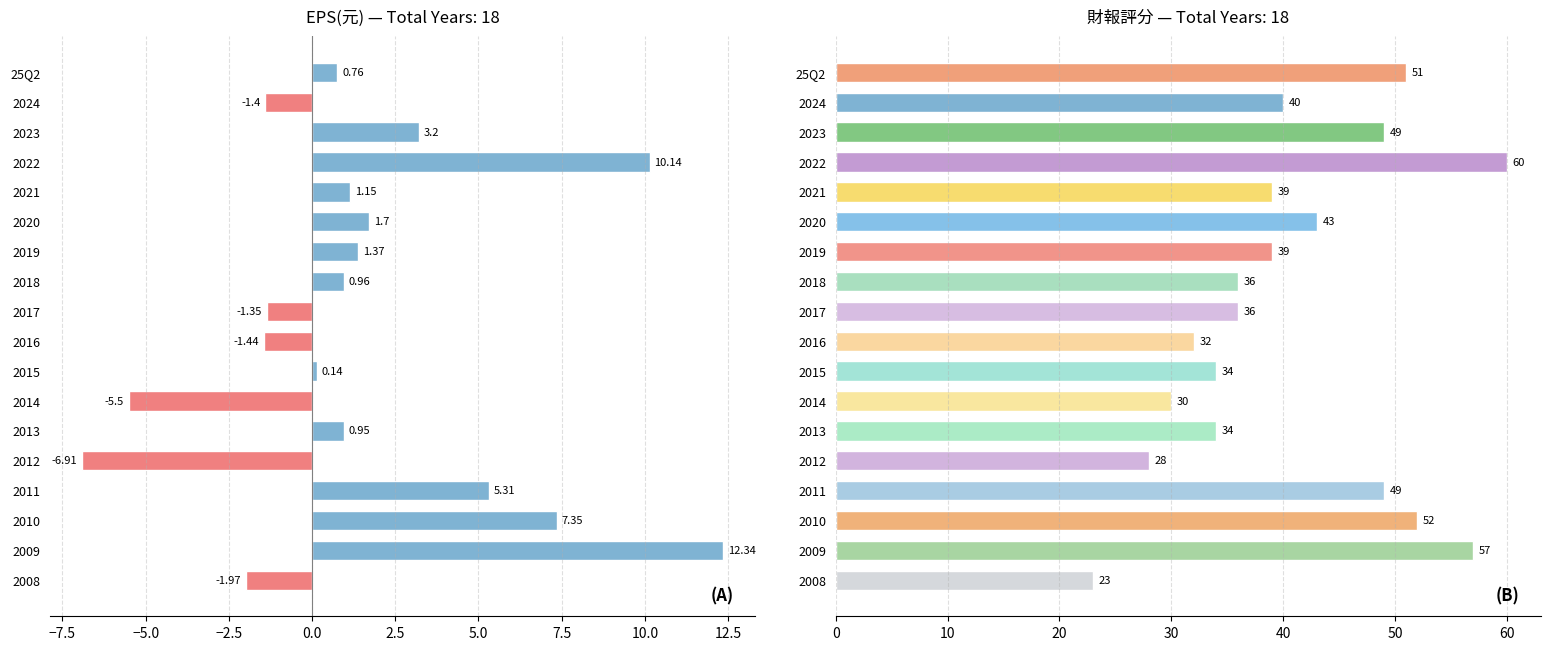

What are all the series names shown in the legend?

EPS(元), 財報評分